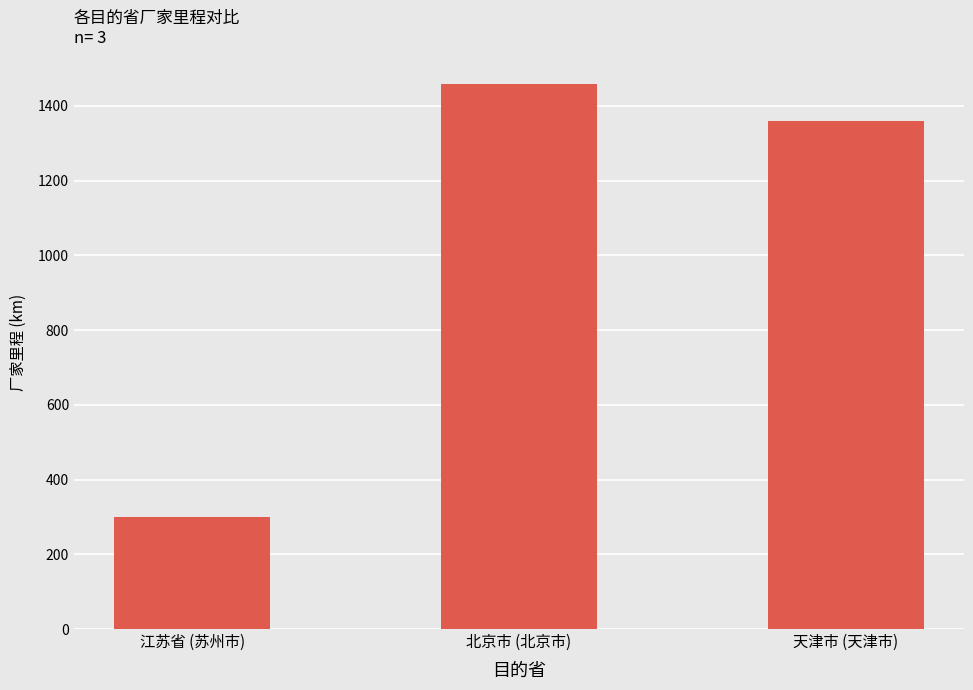

Reading right to left, what are all the values shown in this chart?

1359	1459	300